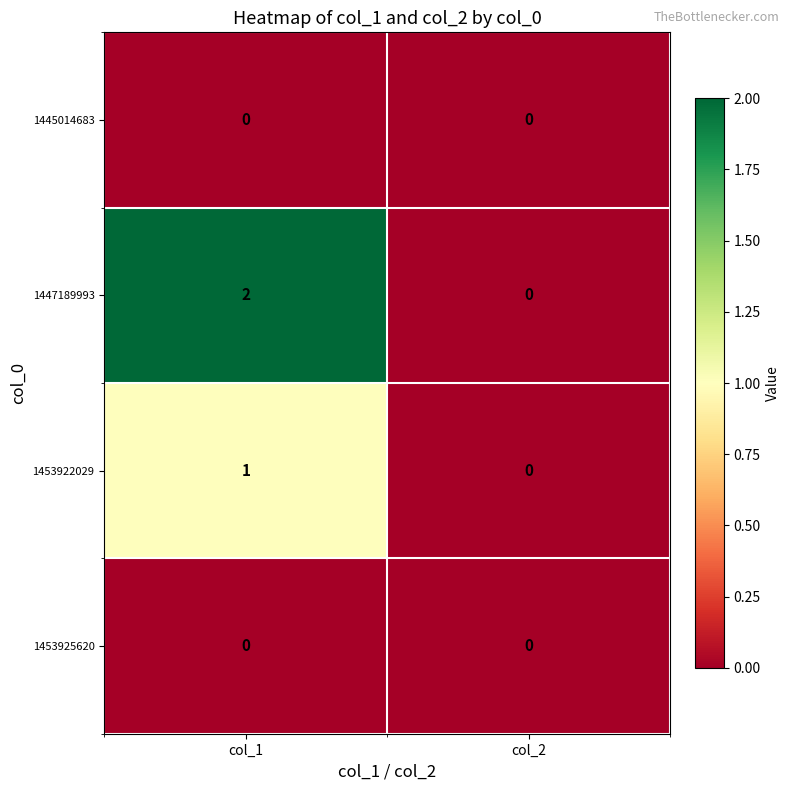

At which category does the chart reach its peak across all series?

col_1